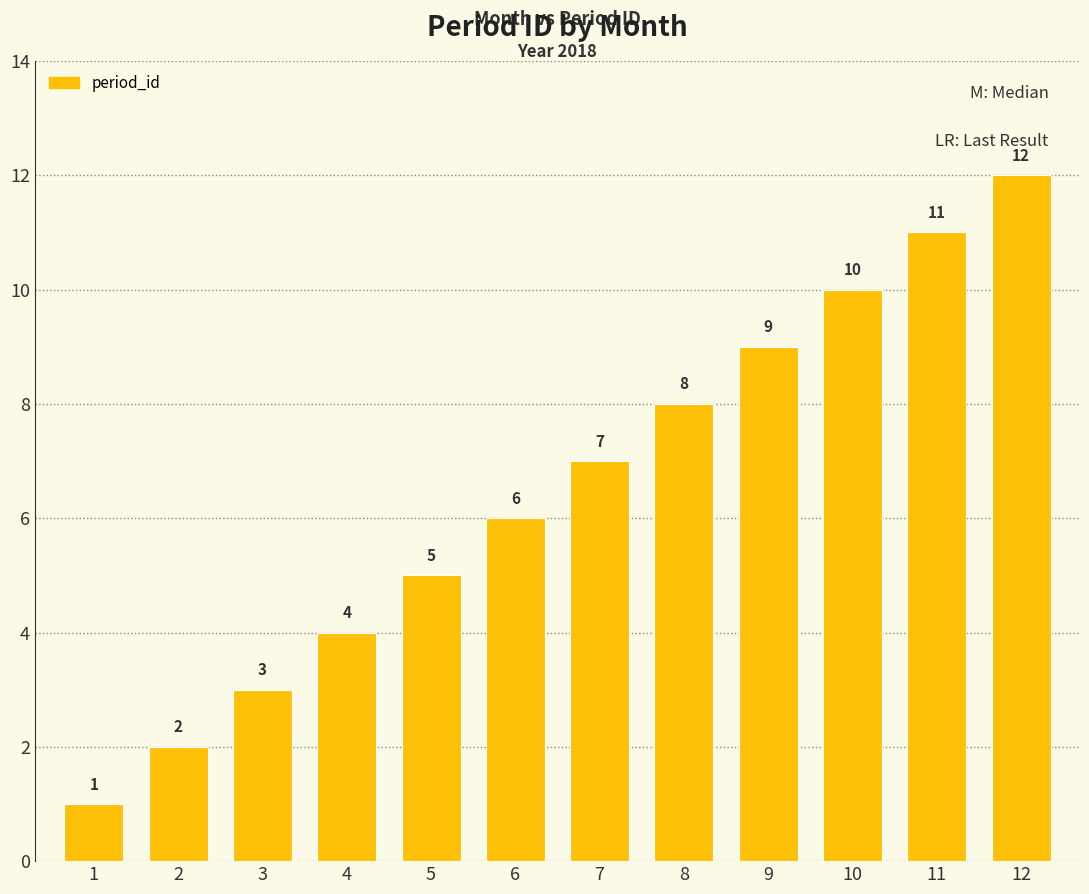

The chart shows a value of 17 at 11. True or false?

False